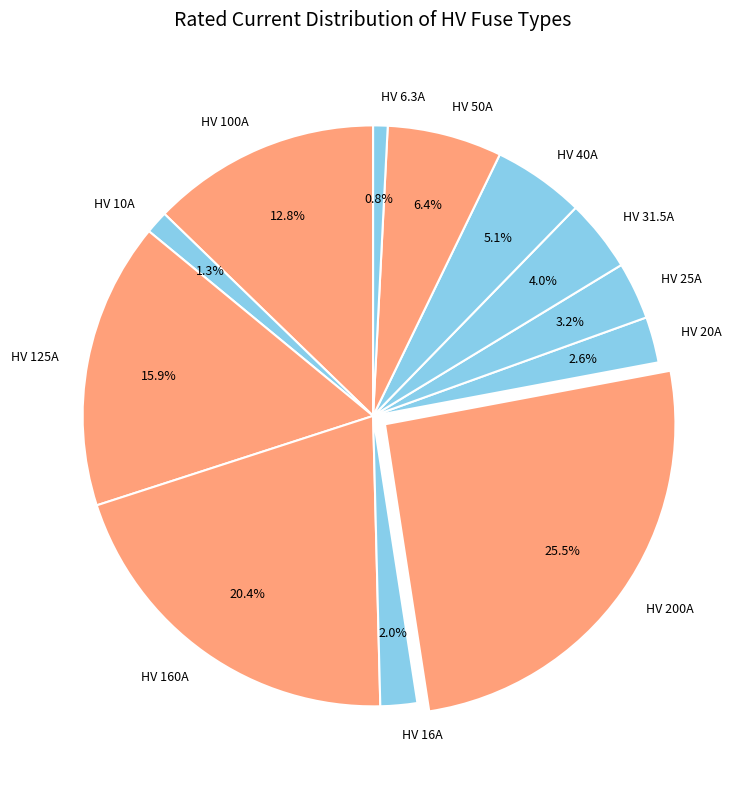

What is the largest slice in the pie chart?

HV 200A